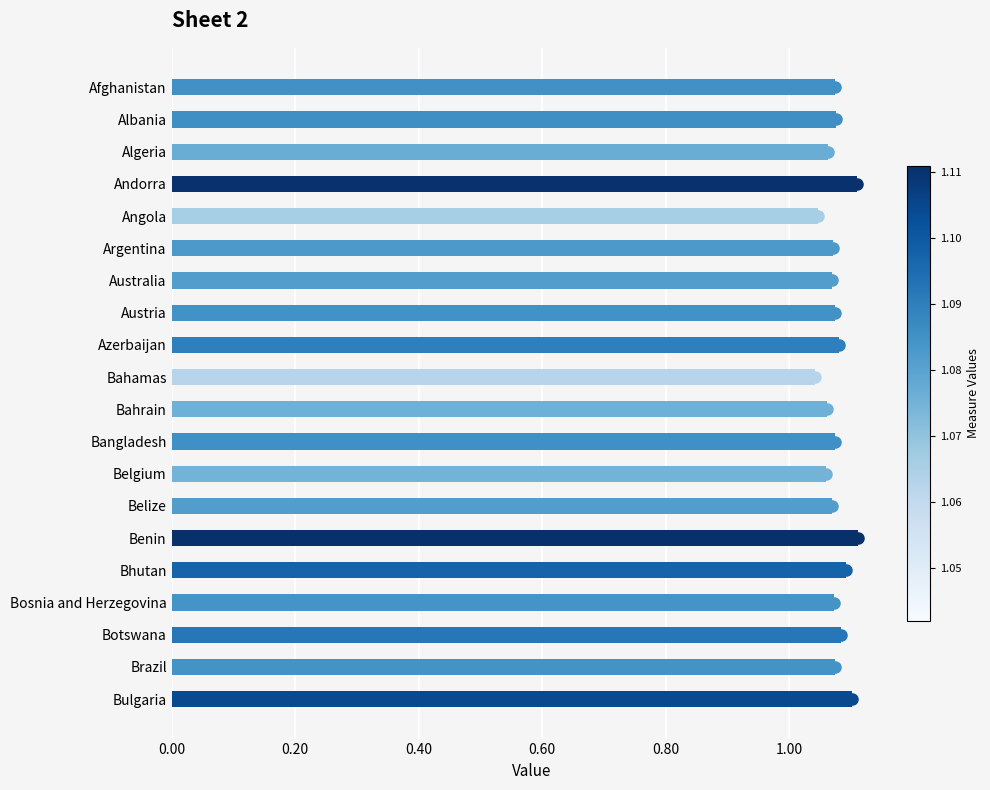

What is the sum of the values at Bahamas and Algeria?

2.1